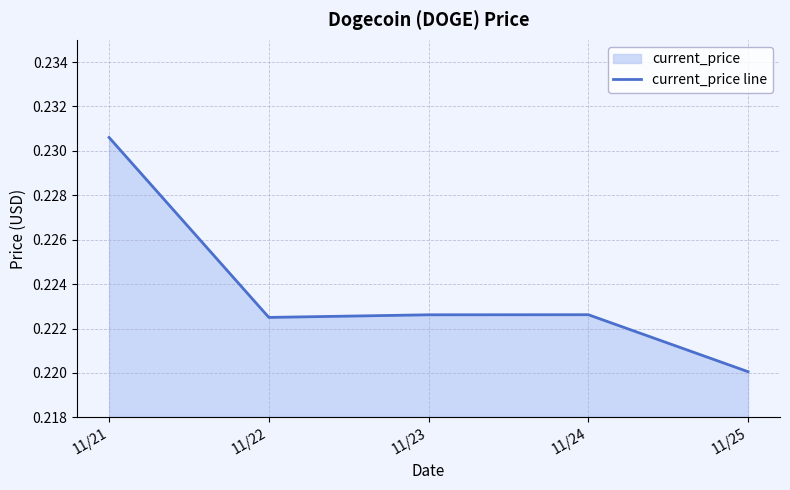

List the labels in order of value, largest first.

11/21, 11/24, 11/23, 11/22, 11/25